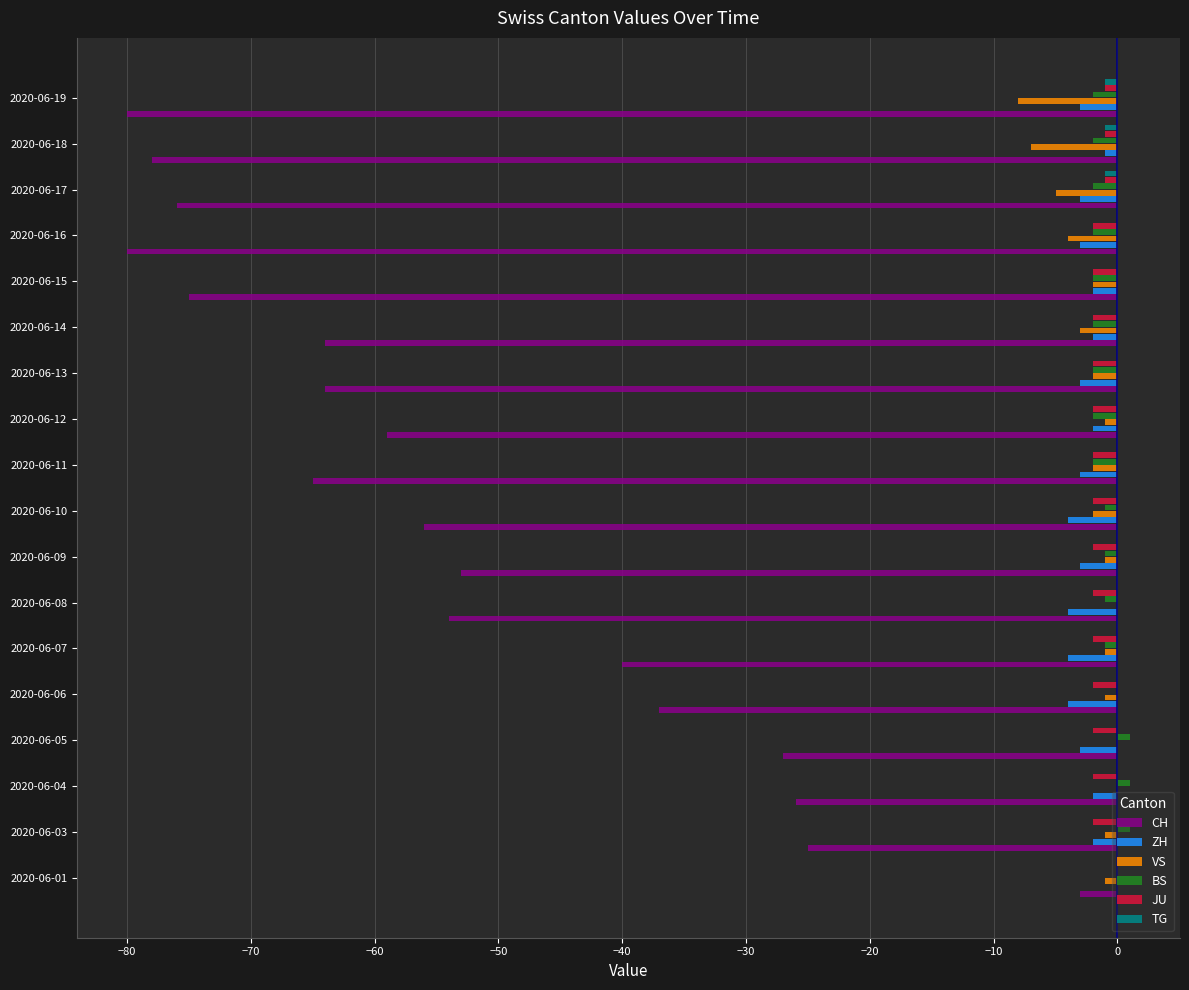

Which series has the widest spread of values?

CH